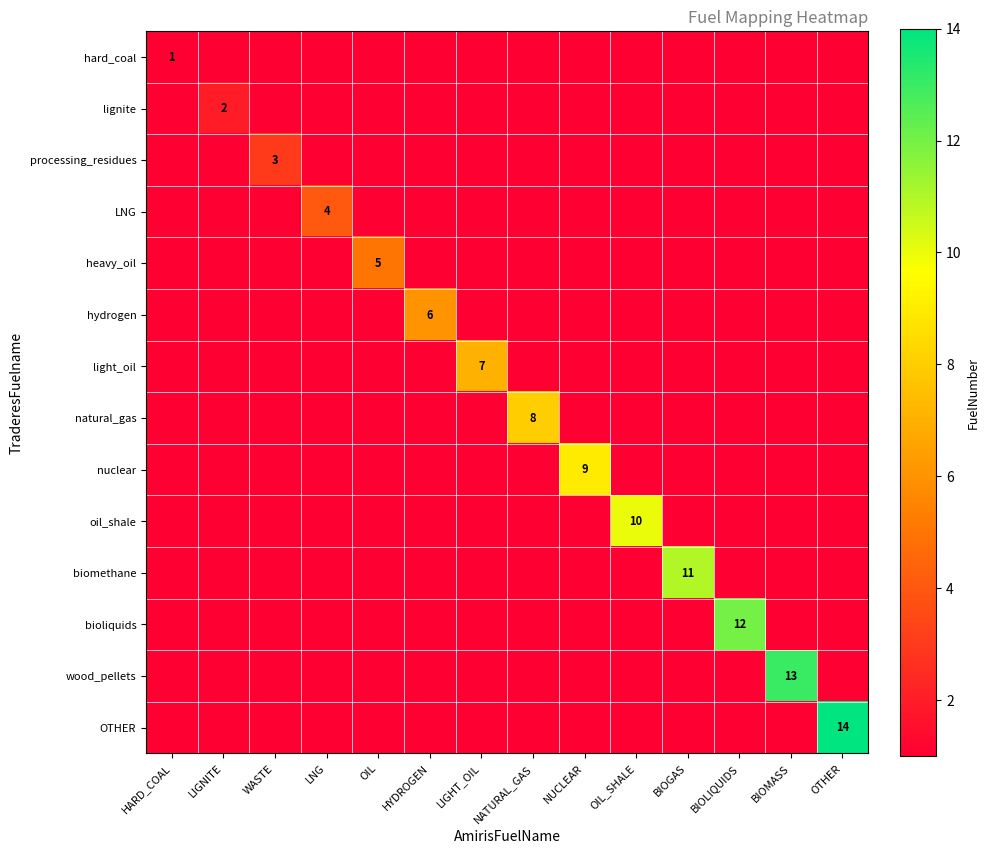

How many series are shown in this chart?

14